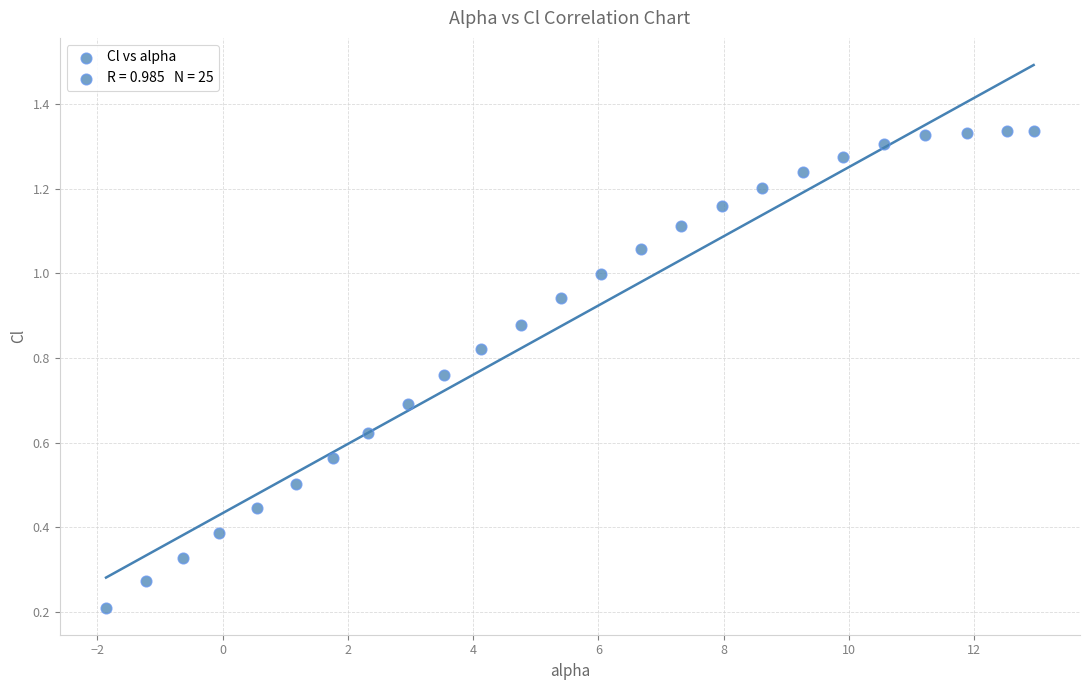

What is the range of X values (max minus min)?

14.8